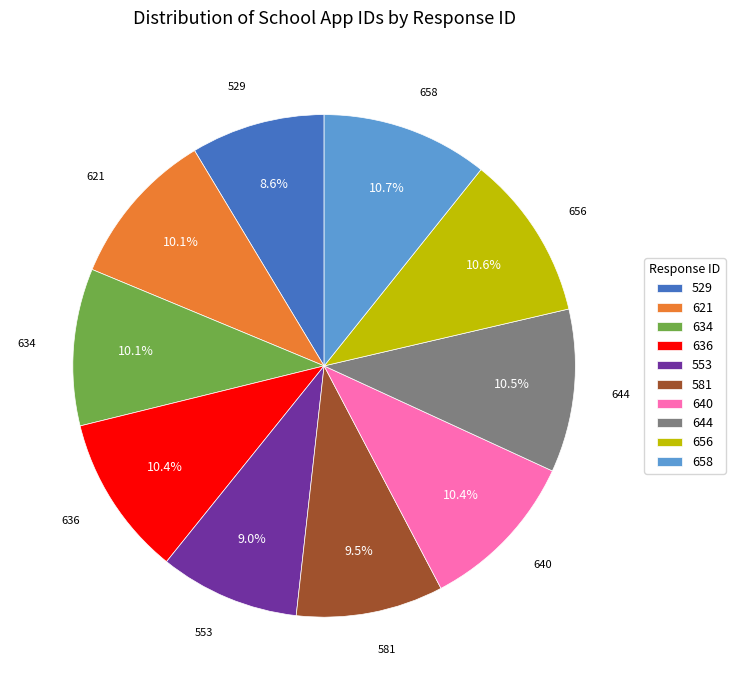

To the nearest percent, what is the average slice percentage?

10%